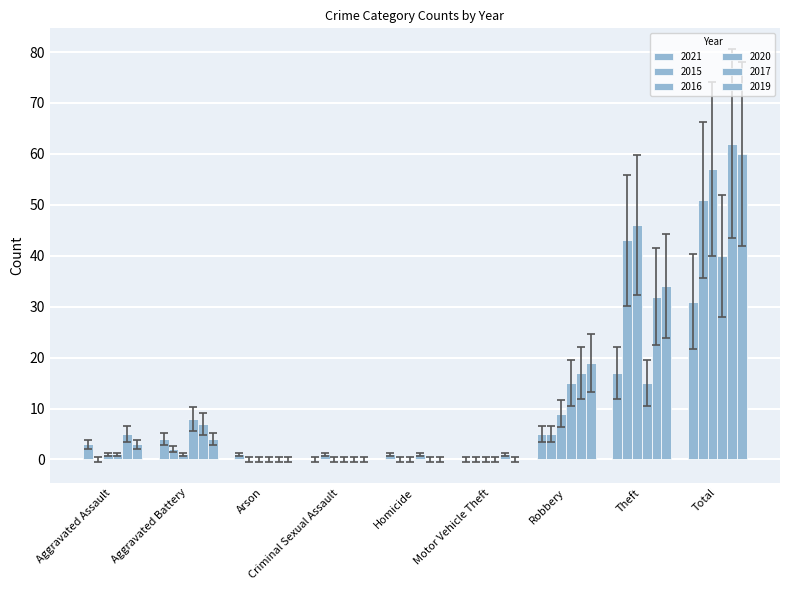

What position from the right is Homicide?

5